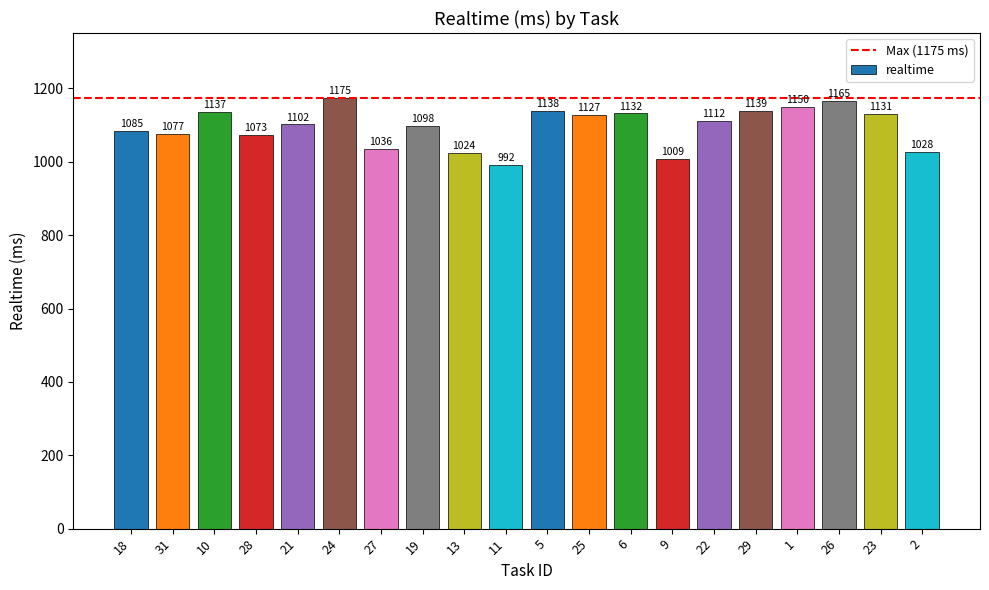

List the labels in order of value, largest first.

24, 26, 1, 29, 5, 10, 6, 23, 25, 22, 21, 19, 18, 31, 28, 27, 2, 13, 9, 11